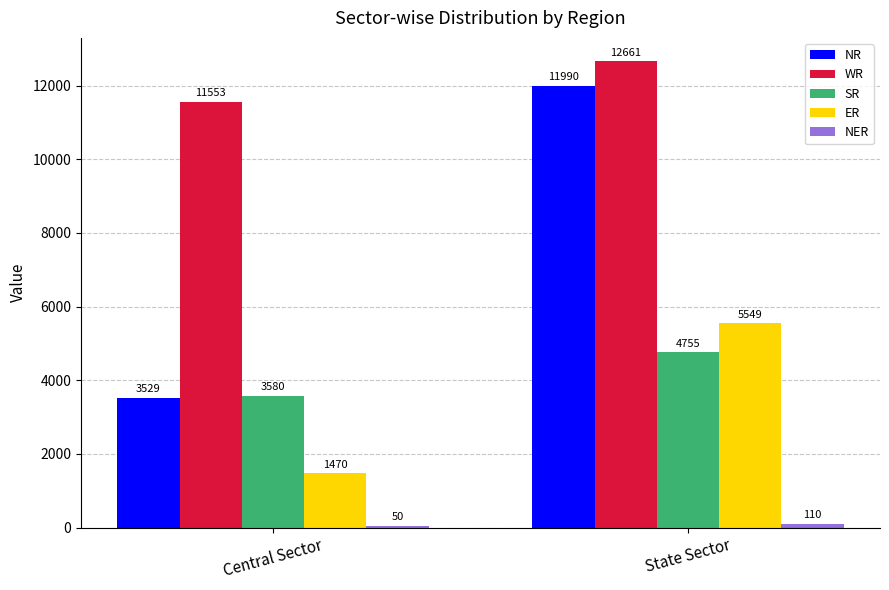

Count the number of data series in this chart.

5